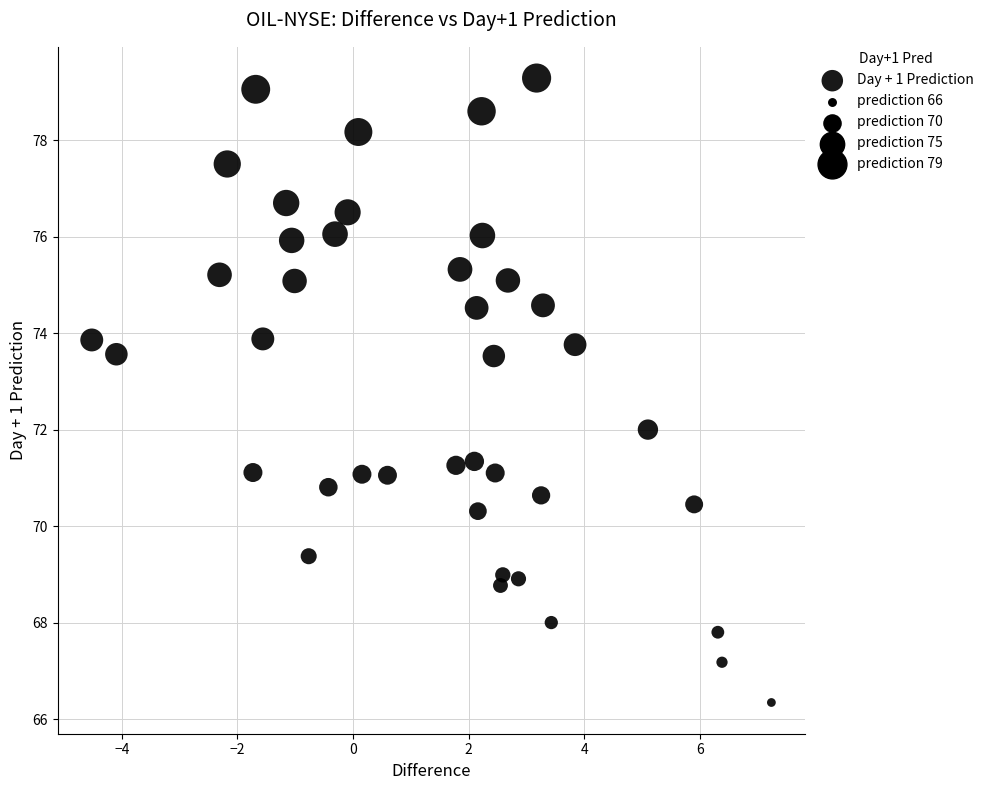

What is the range of X values (max minus min)?

11.8